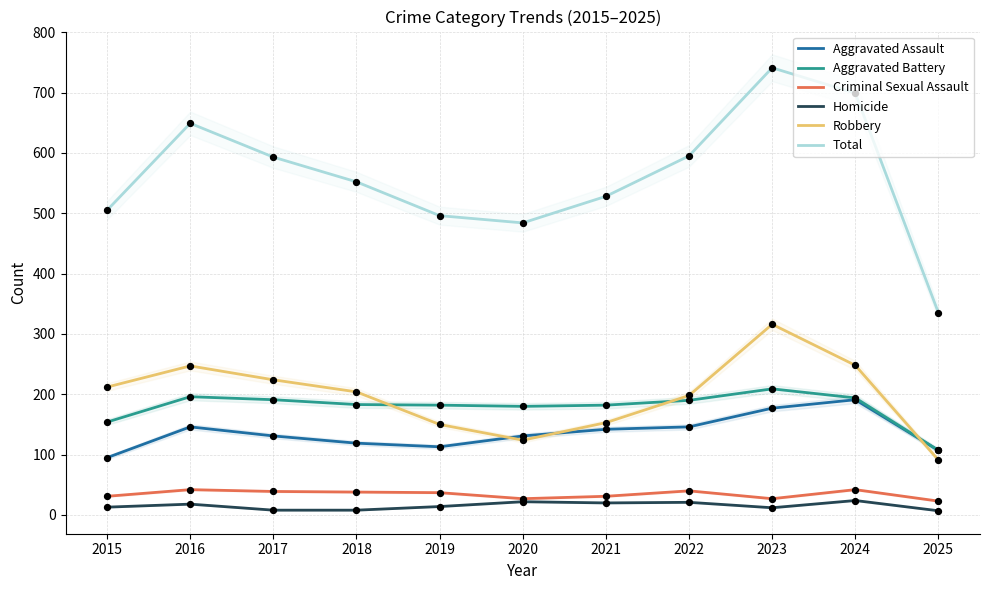

At how many categories does at least one series exceed 138?

11